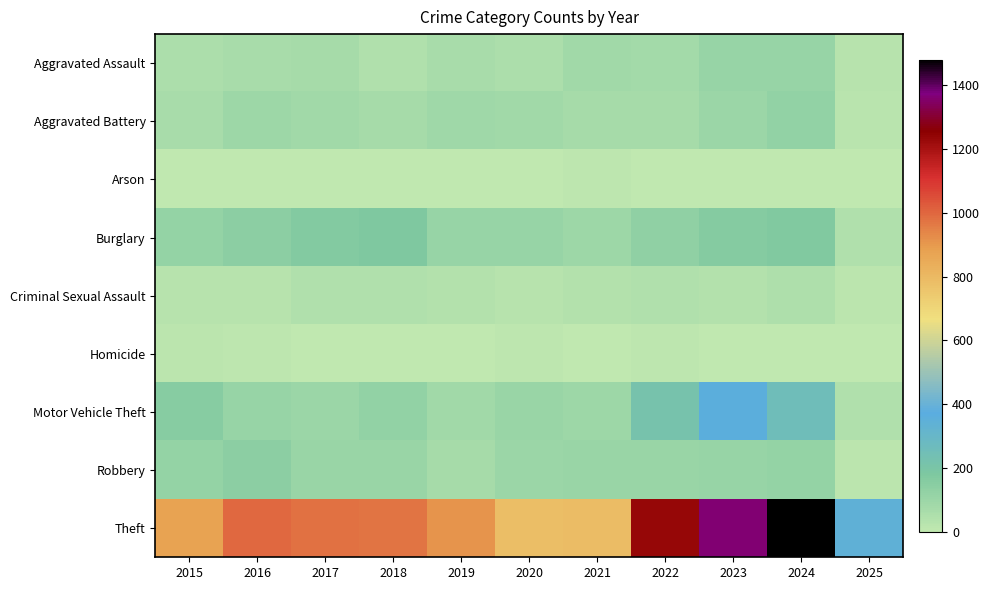

Which label corresponds to the largest value in the chart?

2024